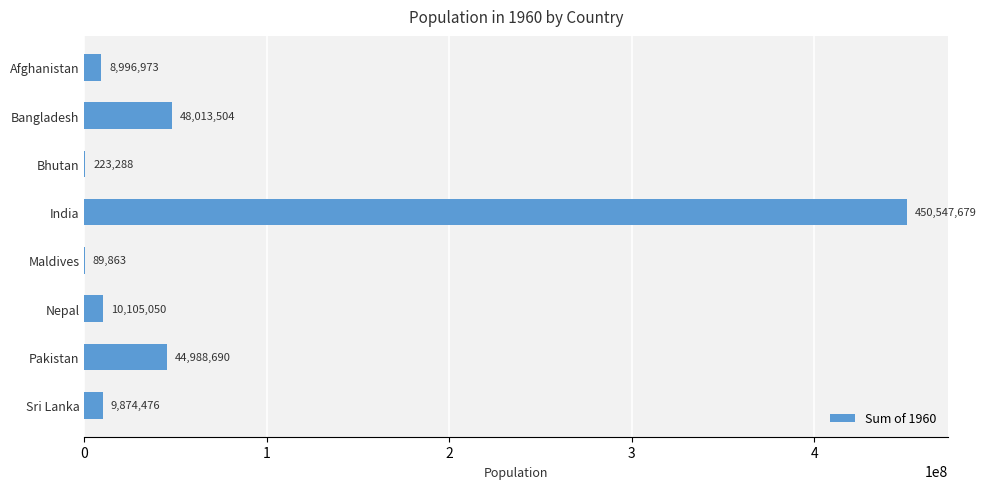

How many data points does each series have?

8